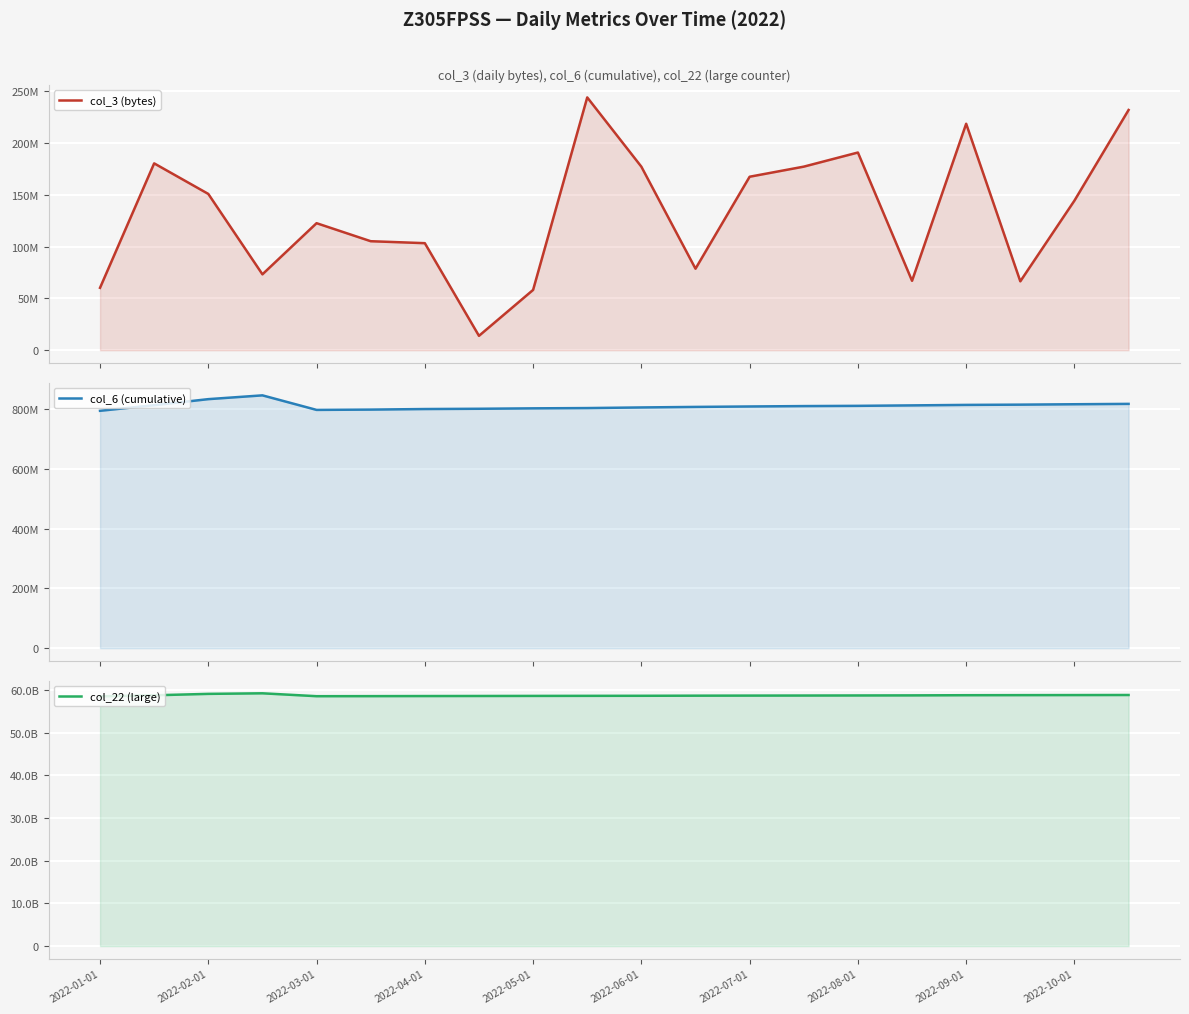

List the series in order of their peak value, highest first.

col_22 (large), col_6 (cumulative), col_3 (bytes)